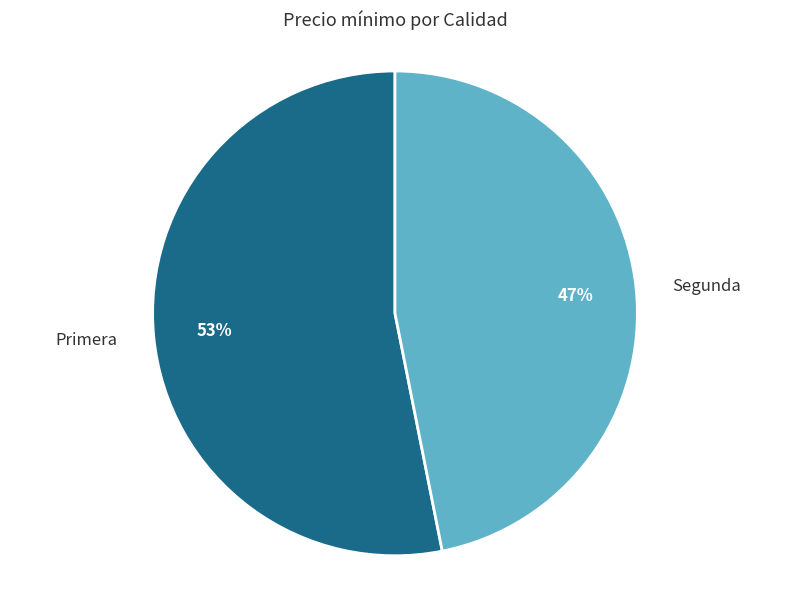

How many segments does this pie chart have?

2